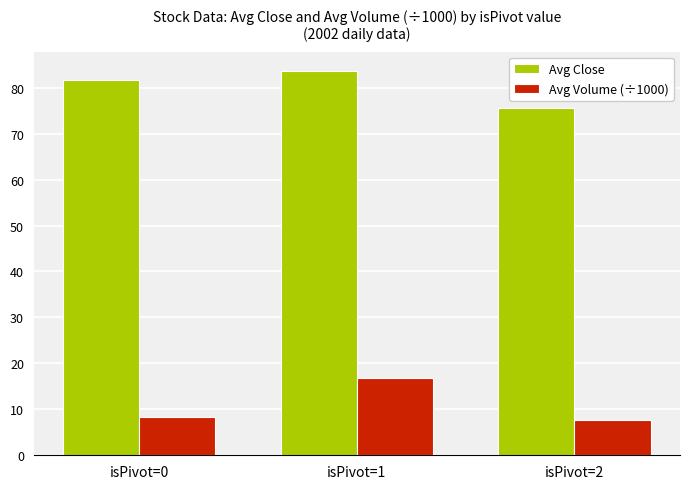

What is the average value of the Avg Close series?

80.3